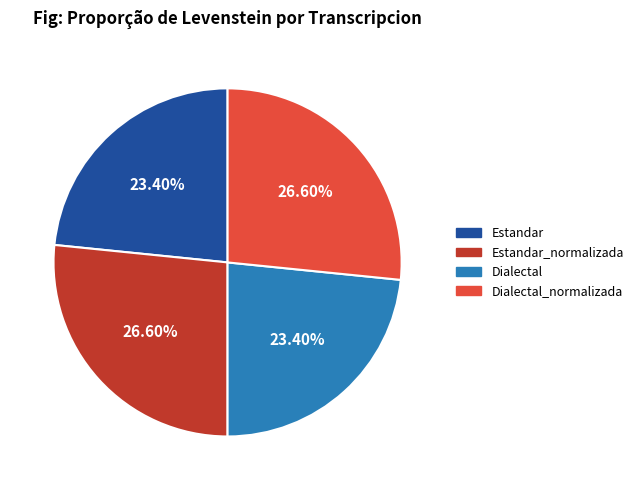

Is there a majority slice in this chart?

No